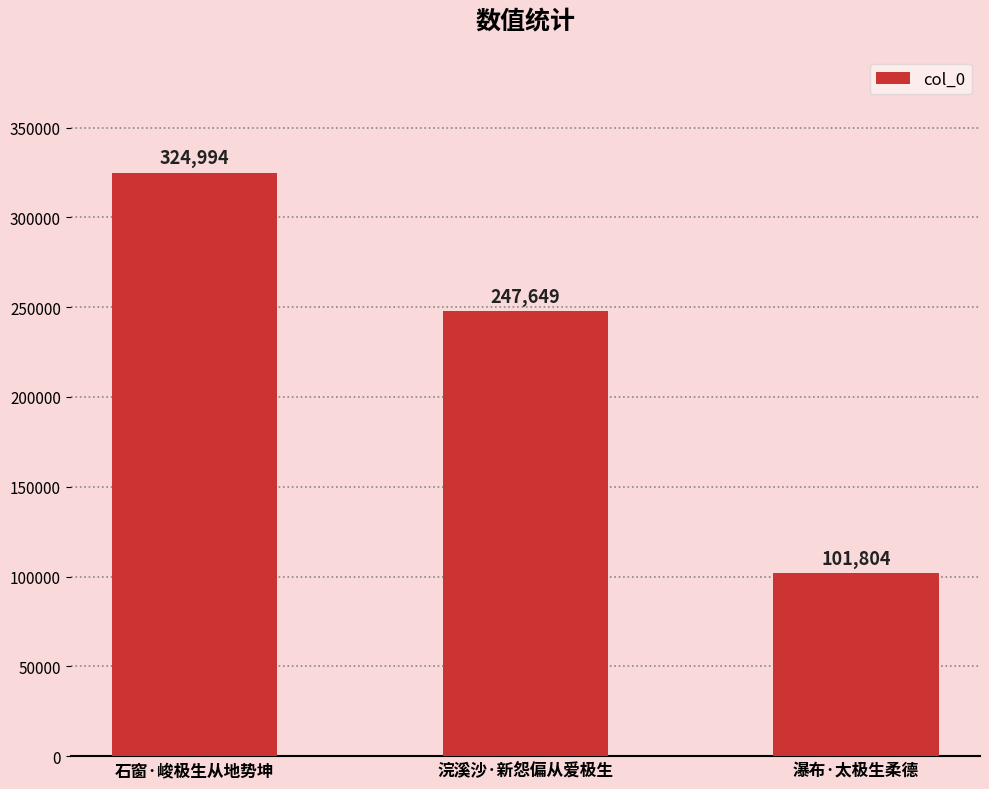

Reading left to right, list all the values displayed in this chart.

石窗·峻极生从地势坤=324994	浣溪沙·新怨偏从爱极生=247649	瀑布·太极生柔德=101804